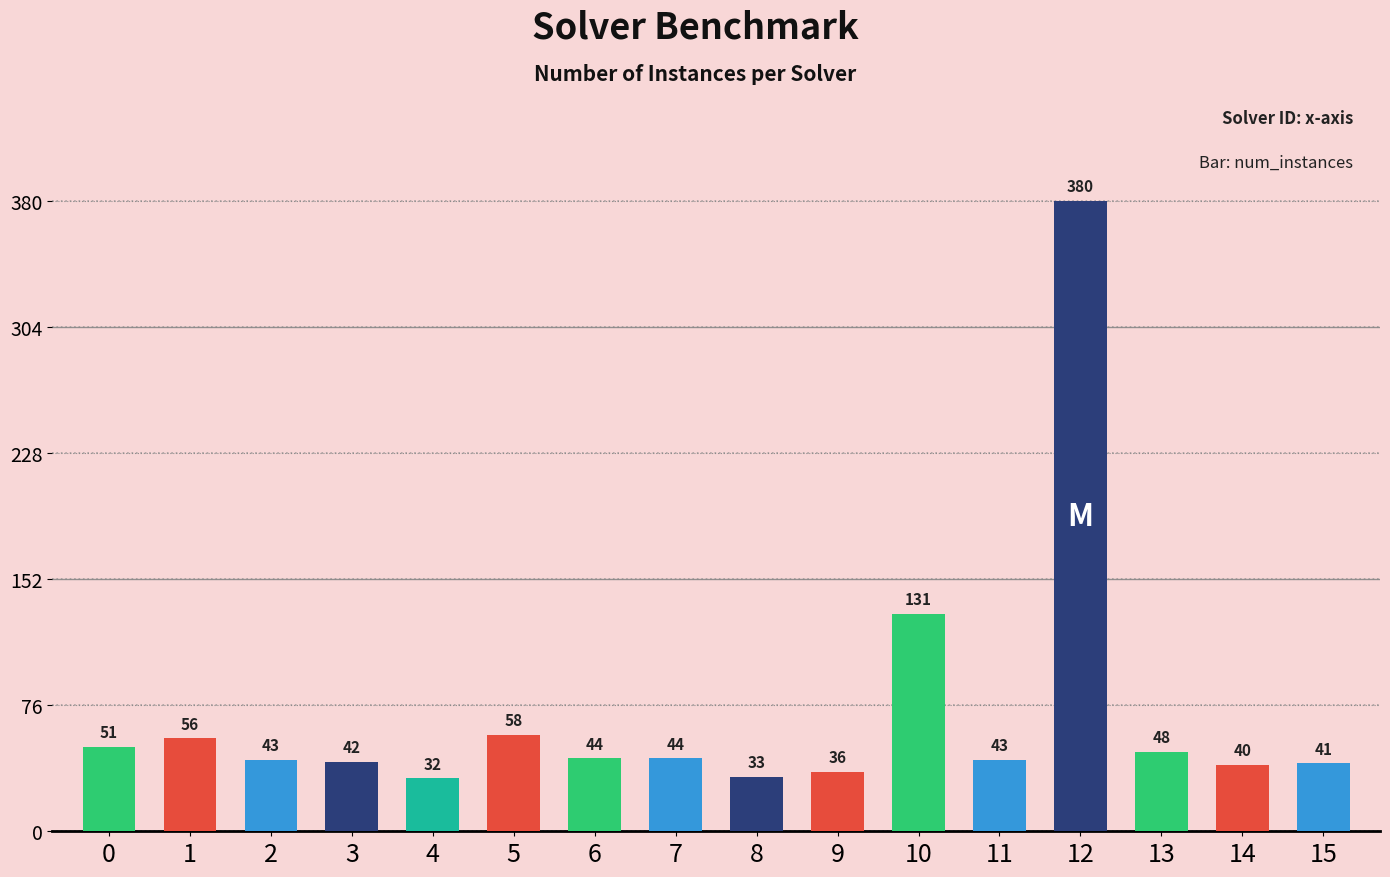

The value at 8 is 7. True or false?

False